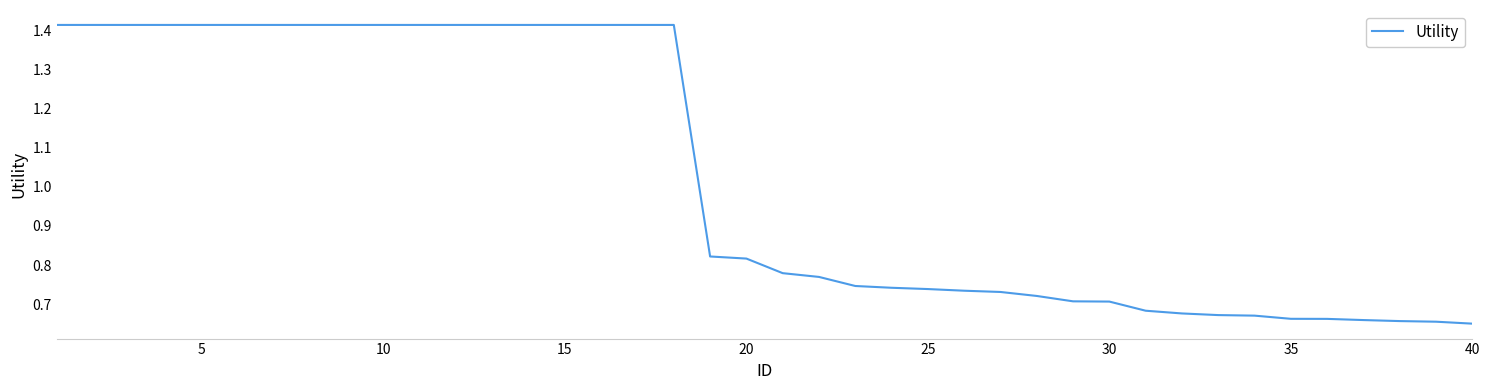

Is this an area chart (filled region under the line)?

No